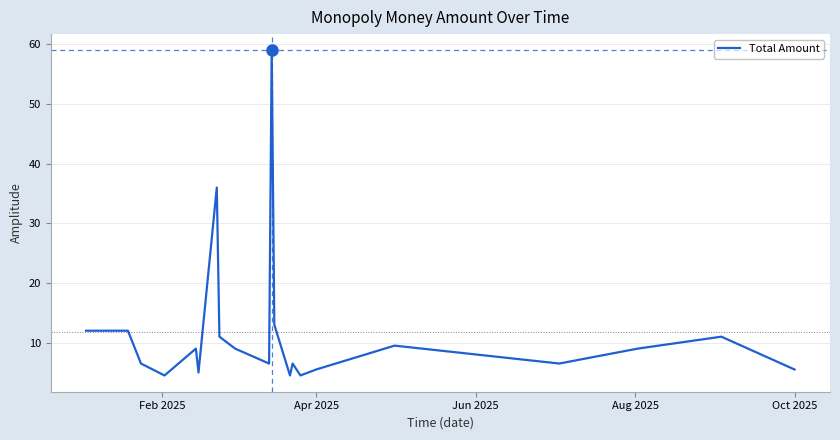

What is the difference between the maximum and minimum values?

54.5